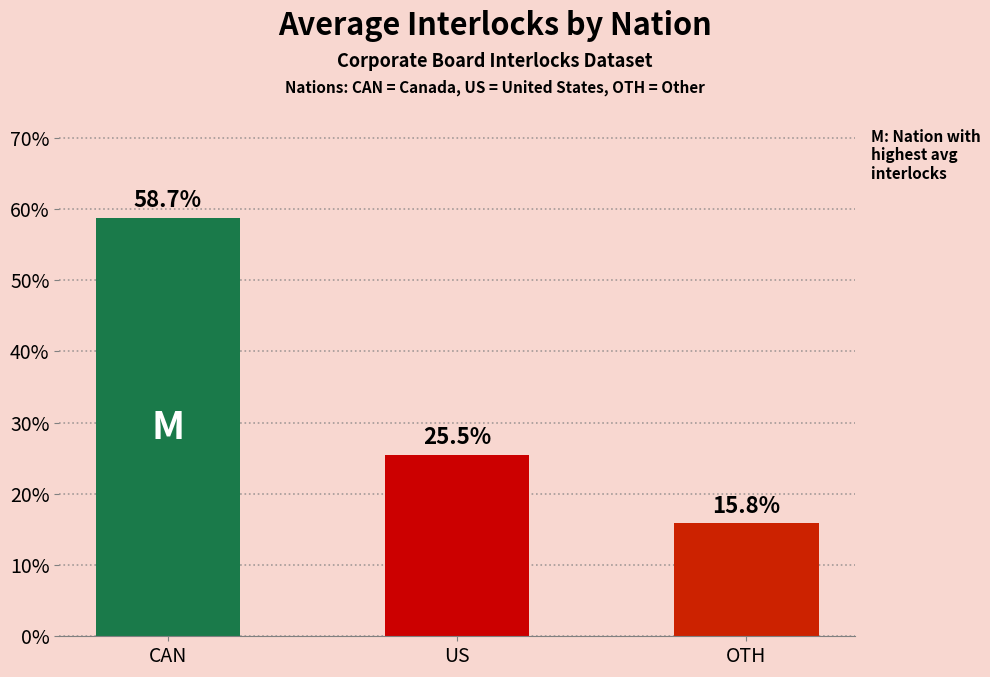

At which label is the value closest to 37?

US